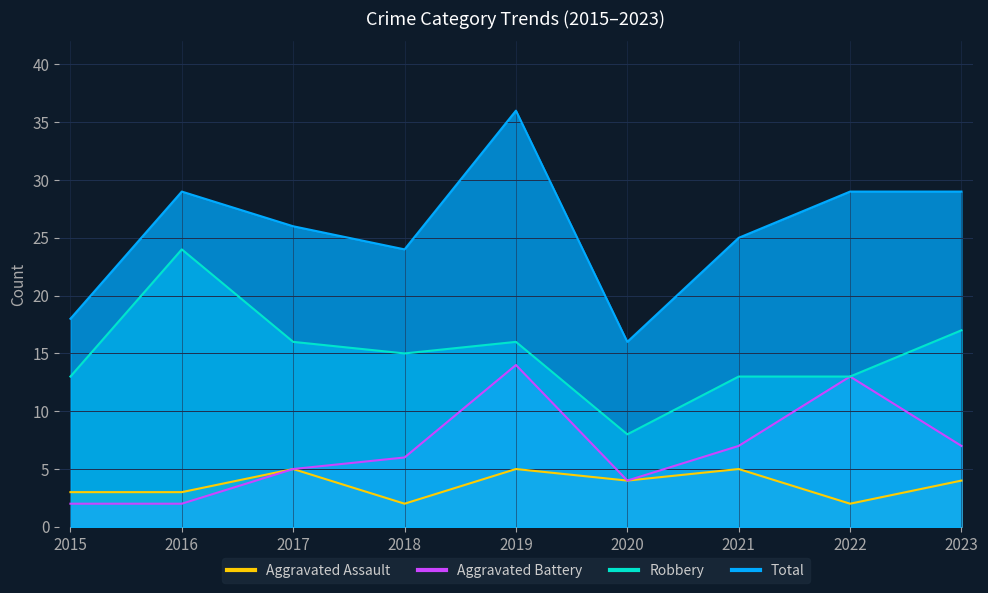

At how many categories does at least one series exceed 4?

9